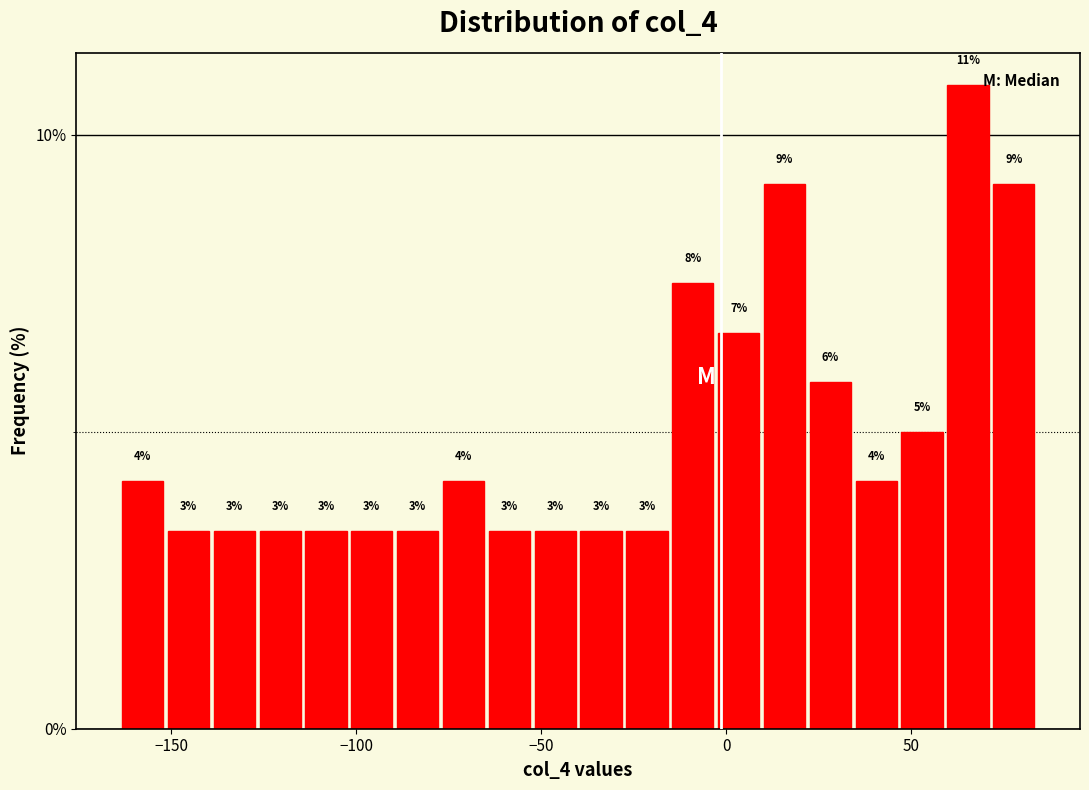

Read against the x-axis, roughly where is the centre of the tallest bar?

65